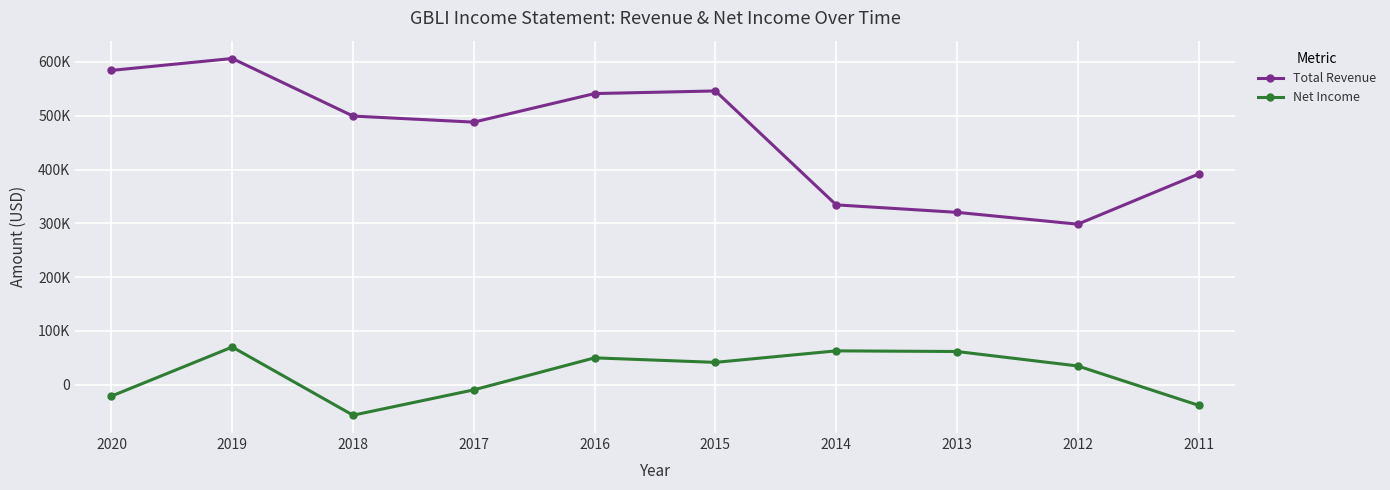

What is the spread (max minus min) of values at 2011?

429900